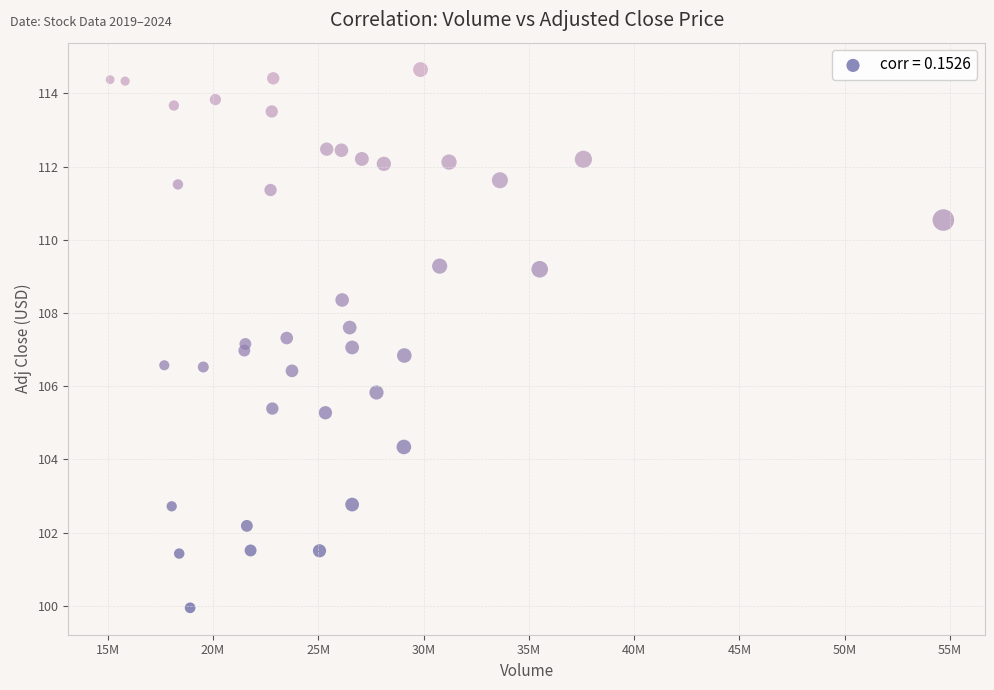

What is the range of Y values (max minus min)?

14.7